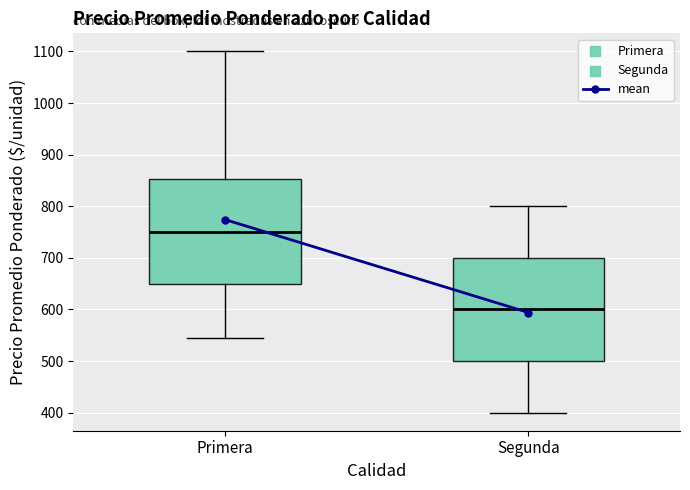

Reading left to right, read every box against the y-axis: the position of its median line, the range the box covers, and the ends of its whiskers. The values are not printed on the chart, so give them approximately, as read against the axis.

Primera: median 750, box 650 to 850, whiskers 540 to 1100
Segunda: median 600, box 500 to 700, whiskers 400 to 800